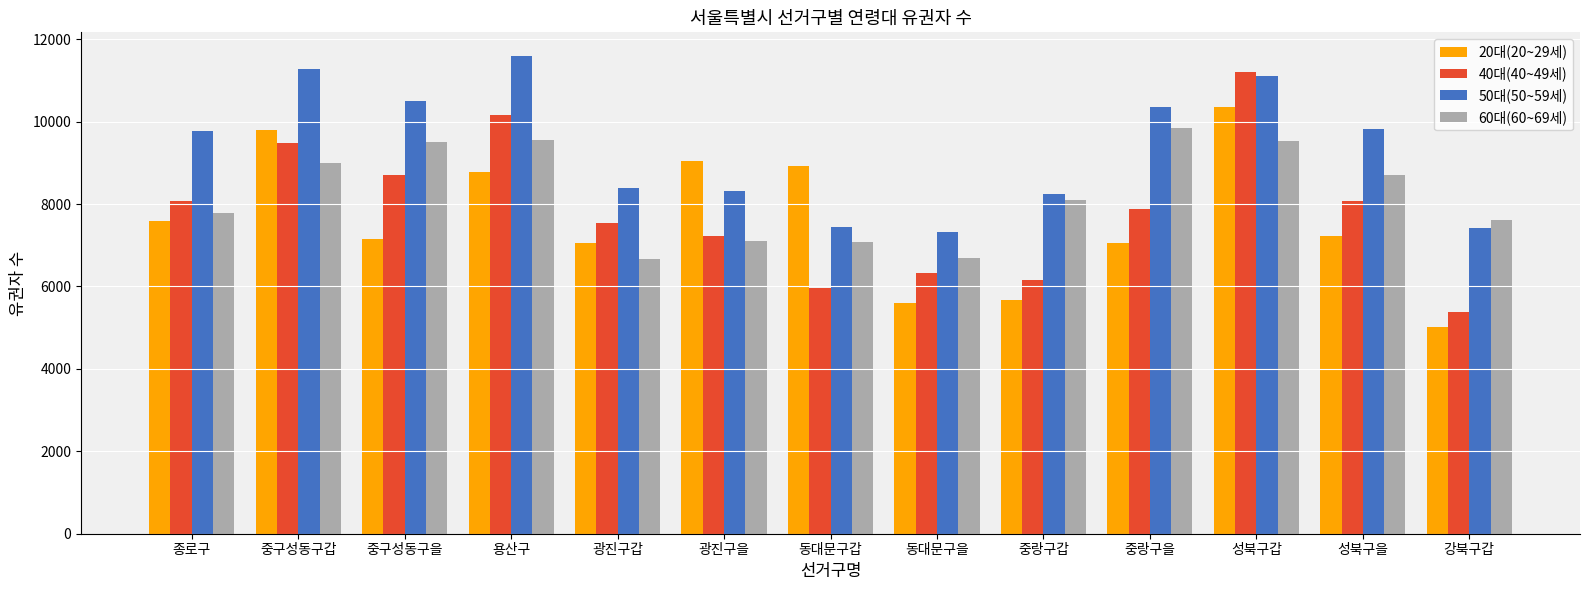

Between 중구성동구을 and 광진구을, which series saw the biggest shift?

60대(60~69세)